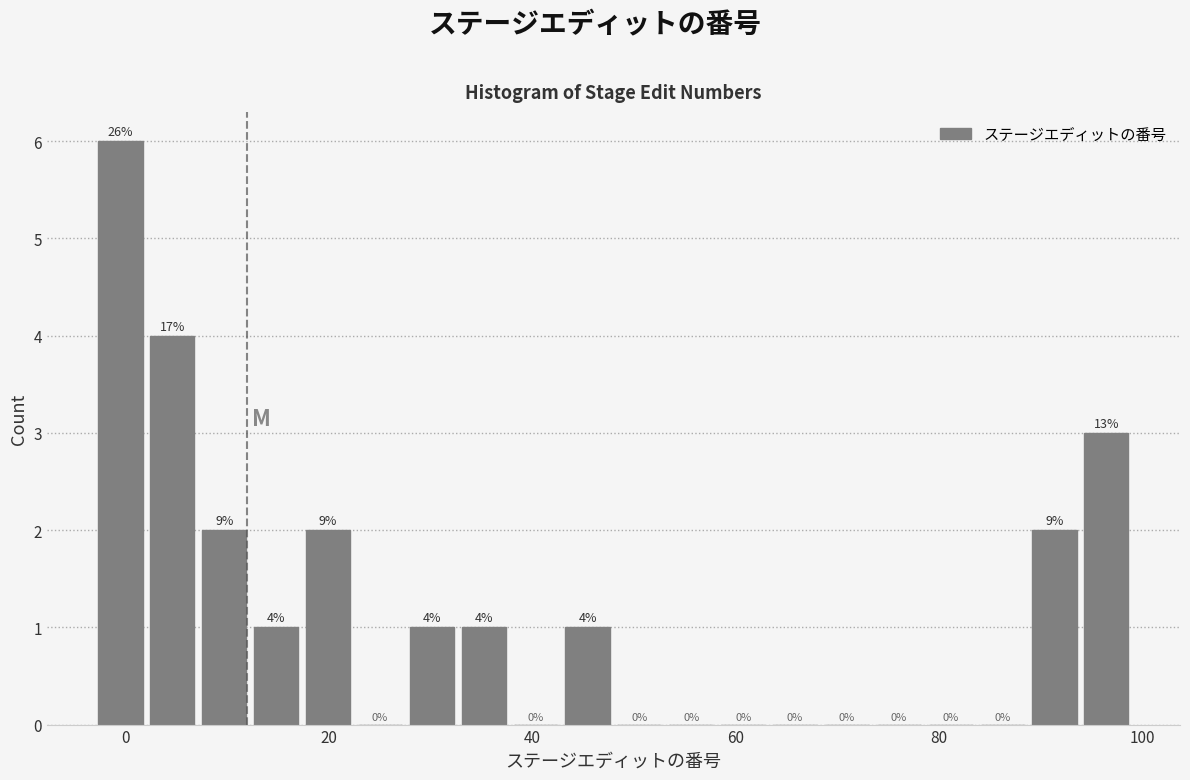

Around what value on the x-axis is the tallest bar? Give the approximate position of its centre, as read against the axis.

0